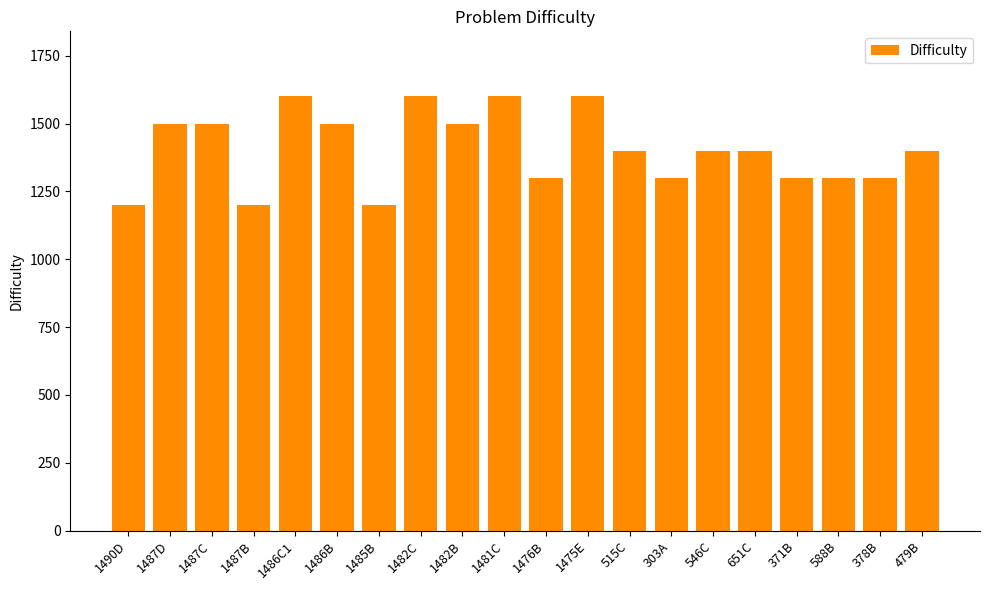

True or false: the data shows 1300 at 1476B.

True